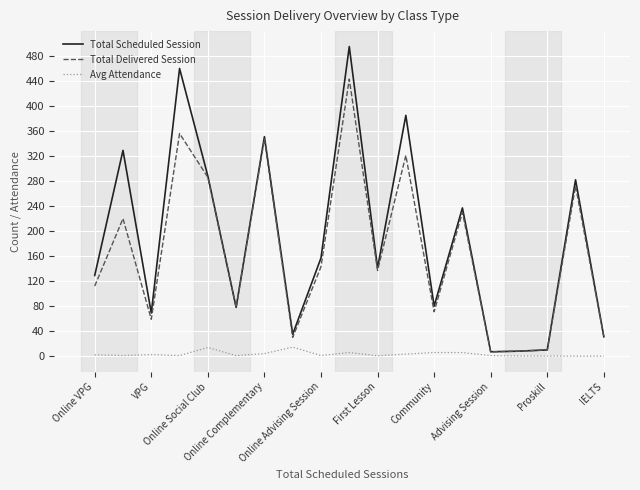

True or false: Total Delivered Session and Avg Attendance intersect in this chart.

False